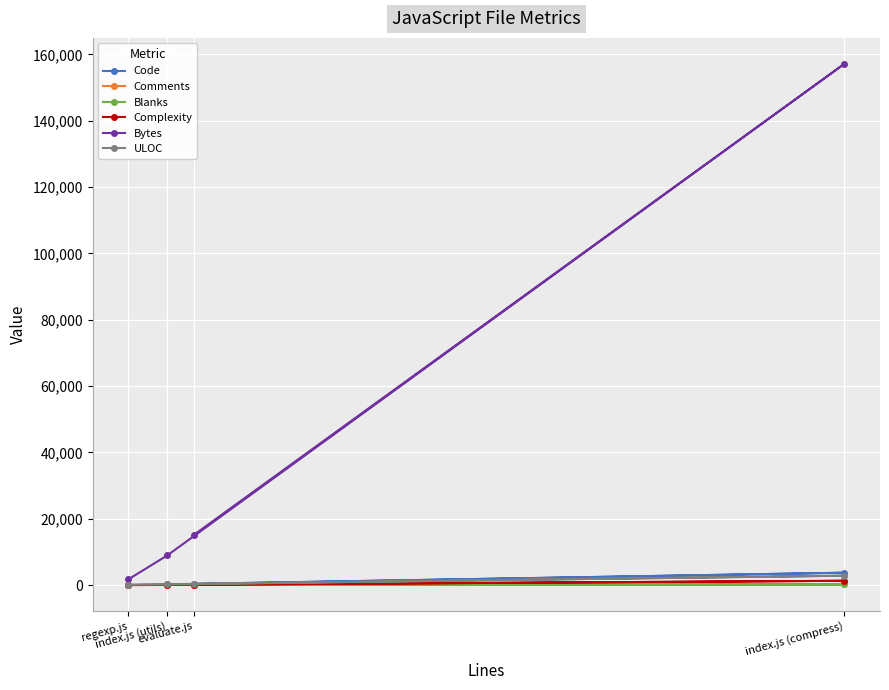

The Complexity series shows 0 at regexp.js. True or false?

True